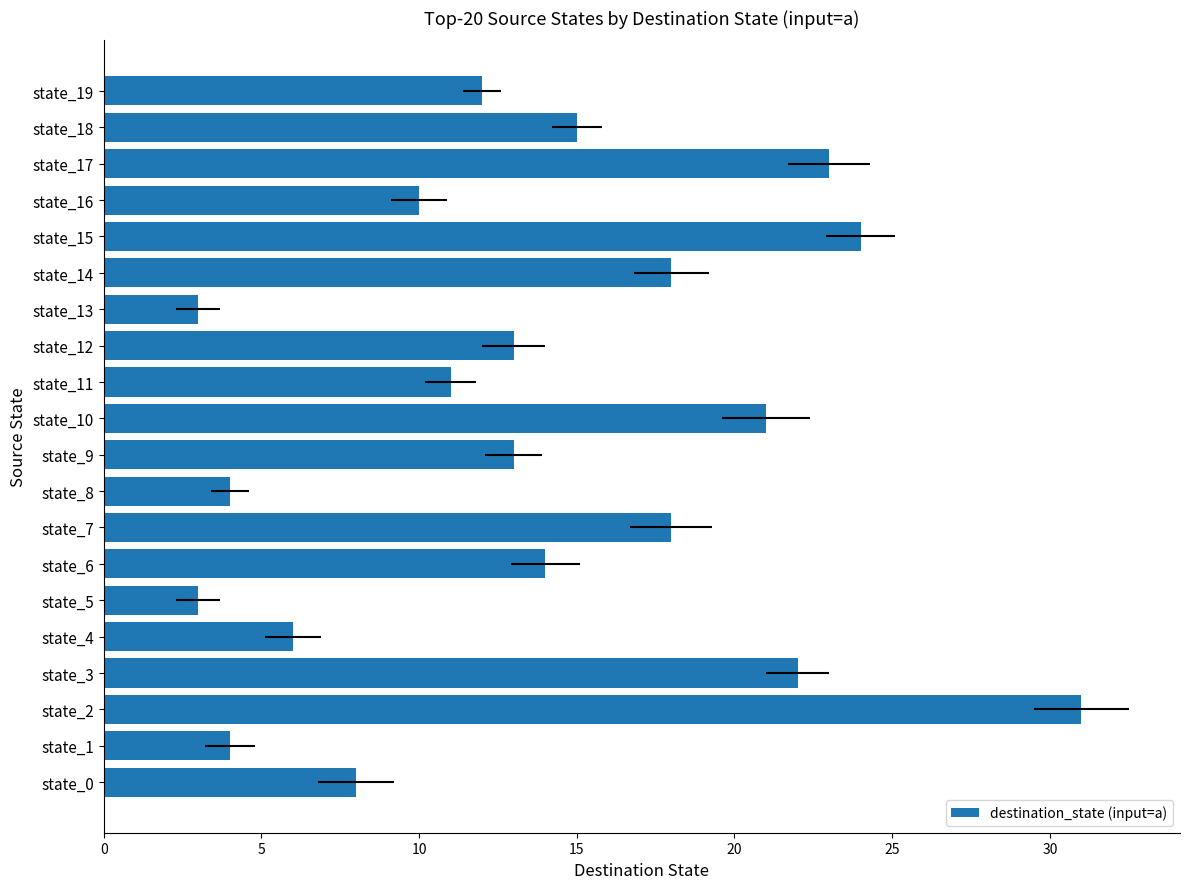

How many distinct data groups are displayed?

1